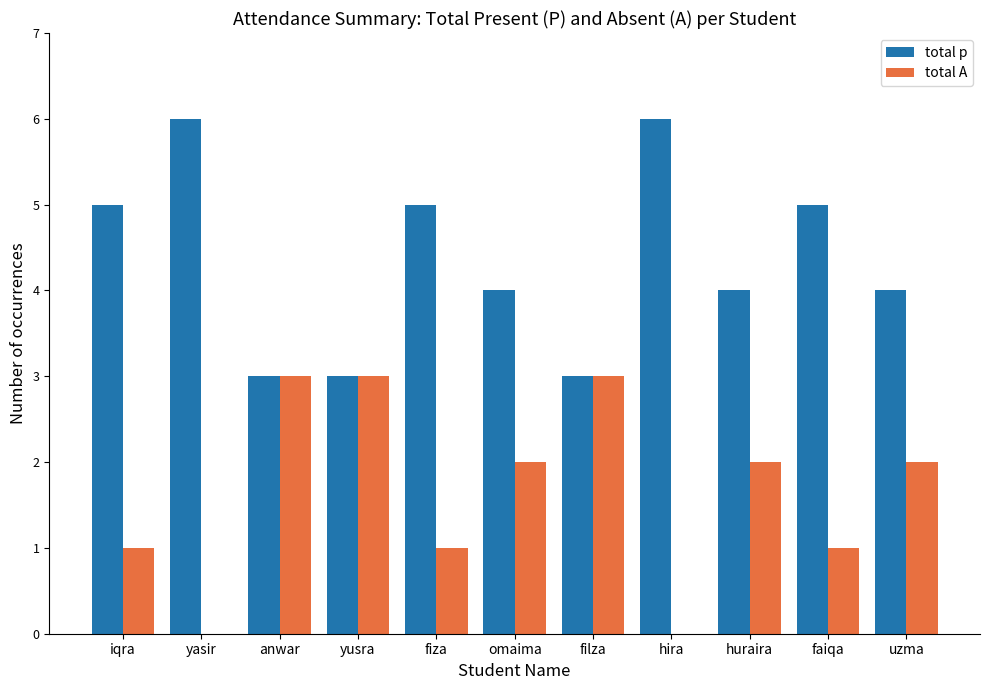

The value of total A at fiza is 0. True or false?

False